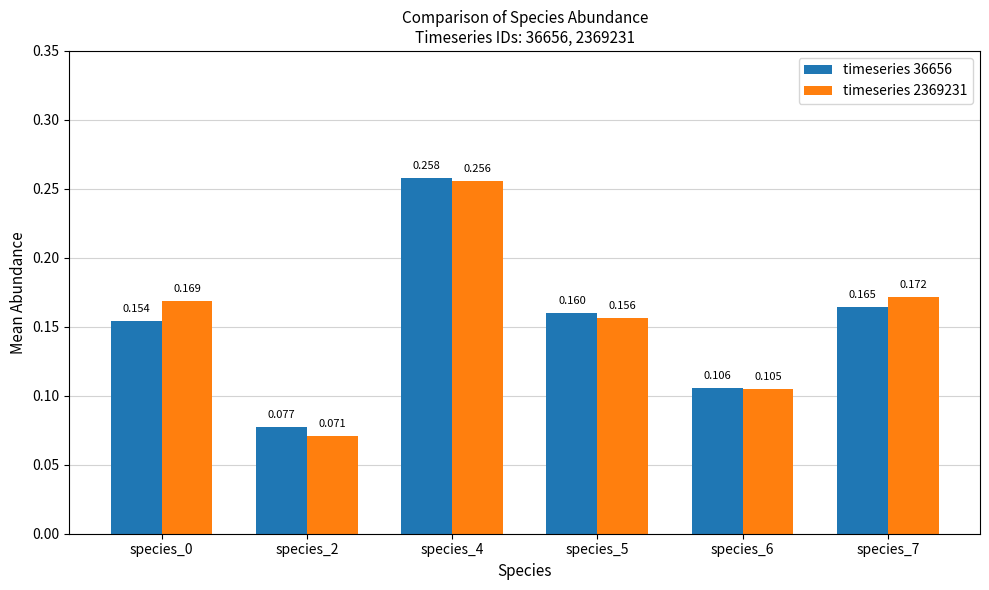

What is the total value across all series at species_5?

0.3